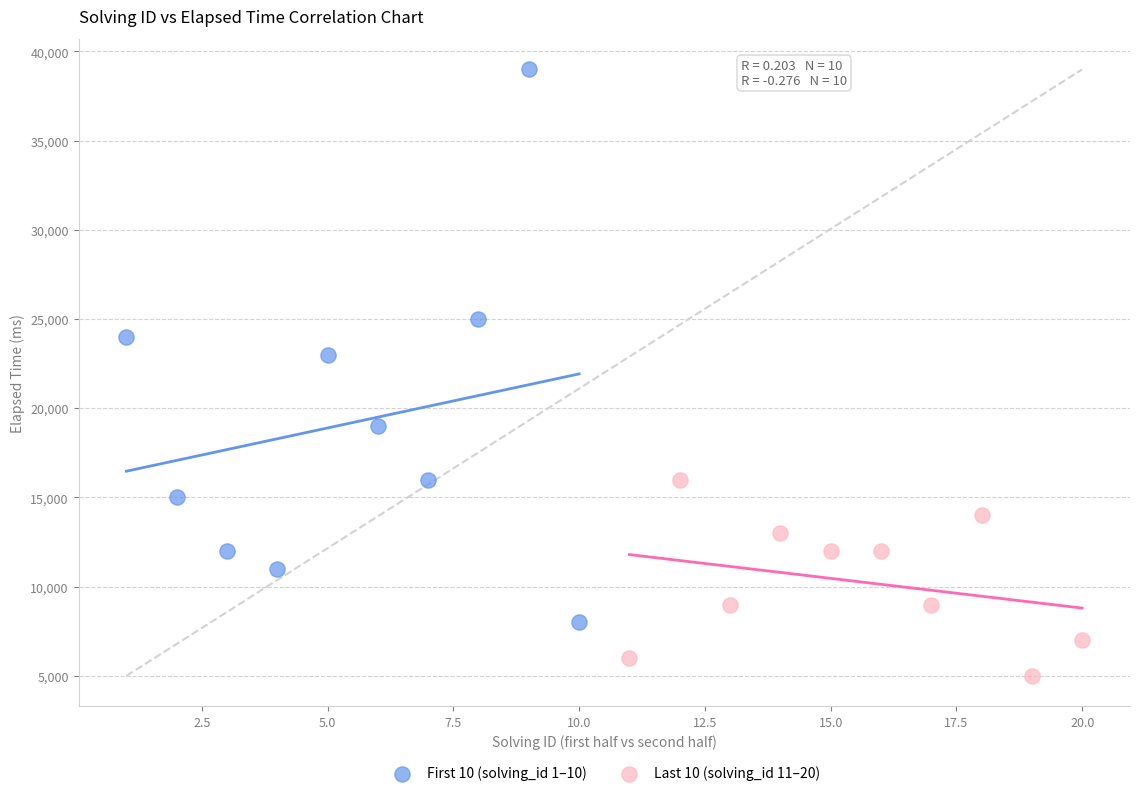

What are all the series names shown in the legend?

First 10 (solving_id 1–10), Last 10 (solving_id 11–20)